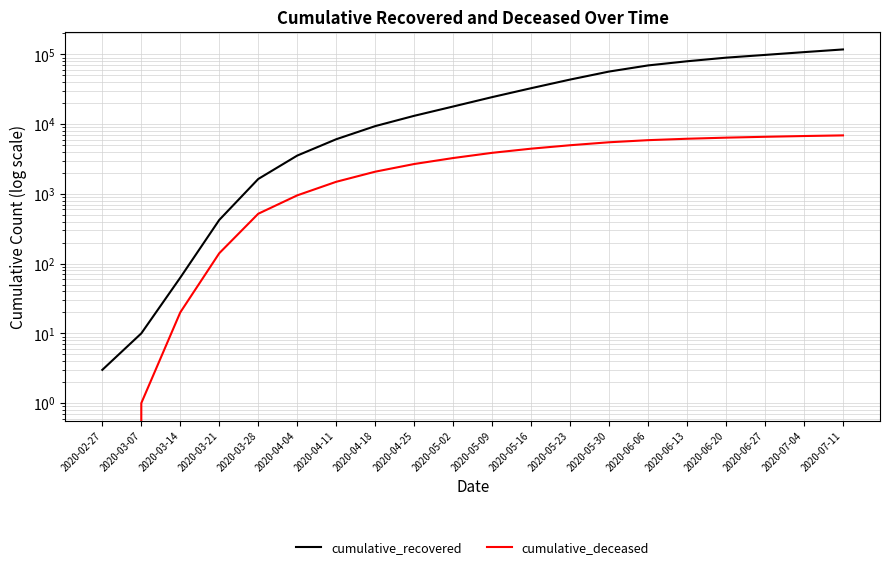

What is the average value of the cumulative_deceased series?

3432